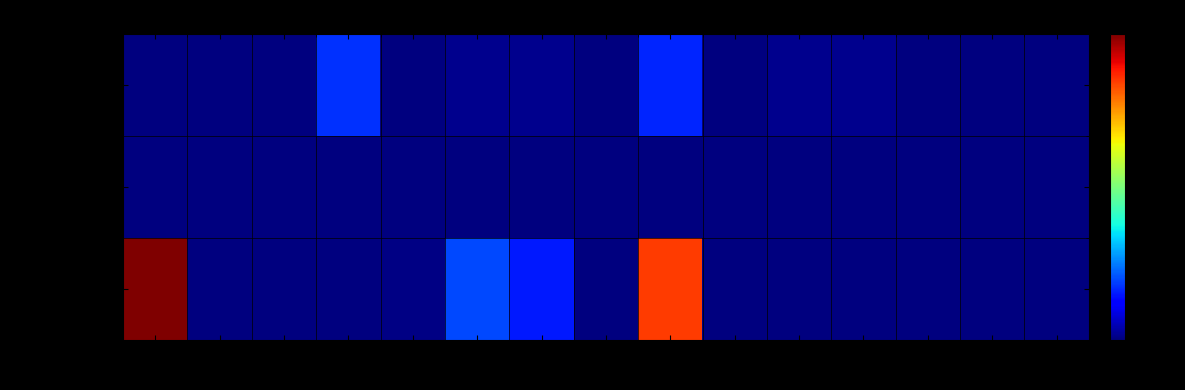

Rank the series at 12 from lowest to highest value.

Diesel Generator, Owned PV, Owned Batteries